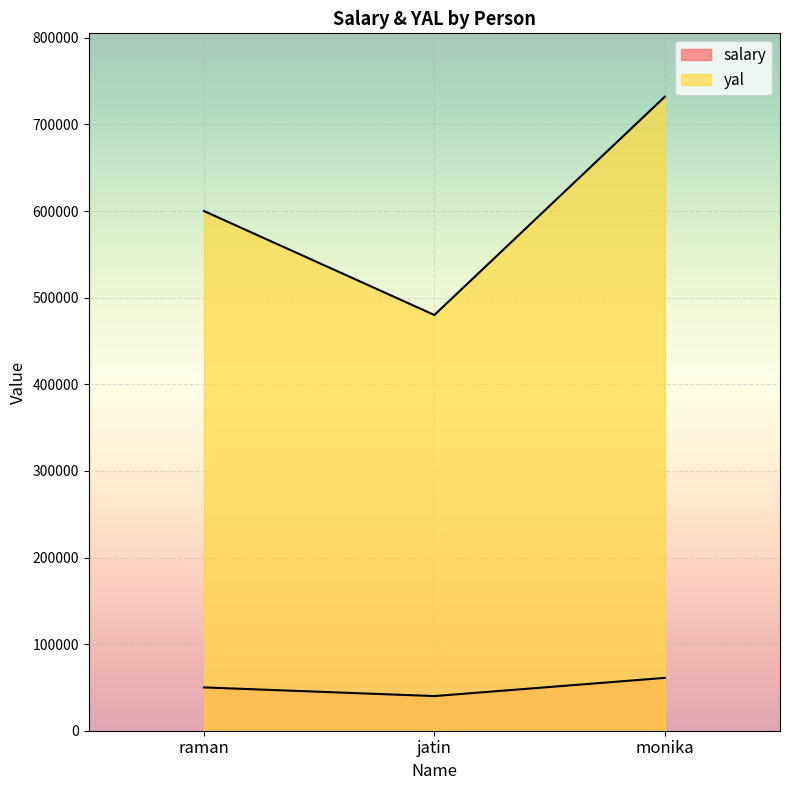

What is the label of the 3rd point from the right?

raman